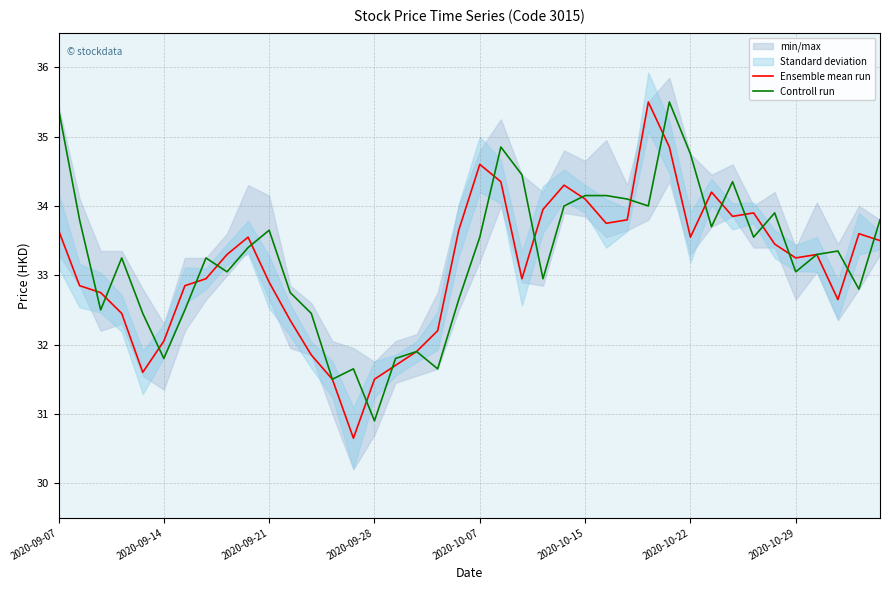

Which category has the highest value across all series?

28